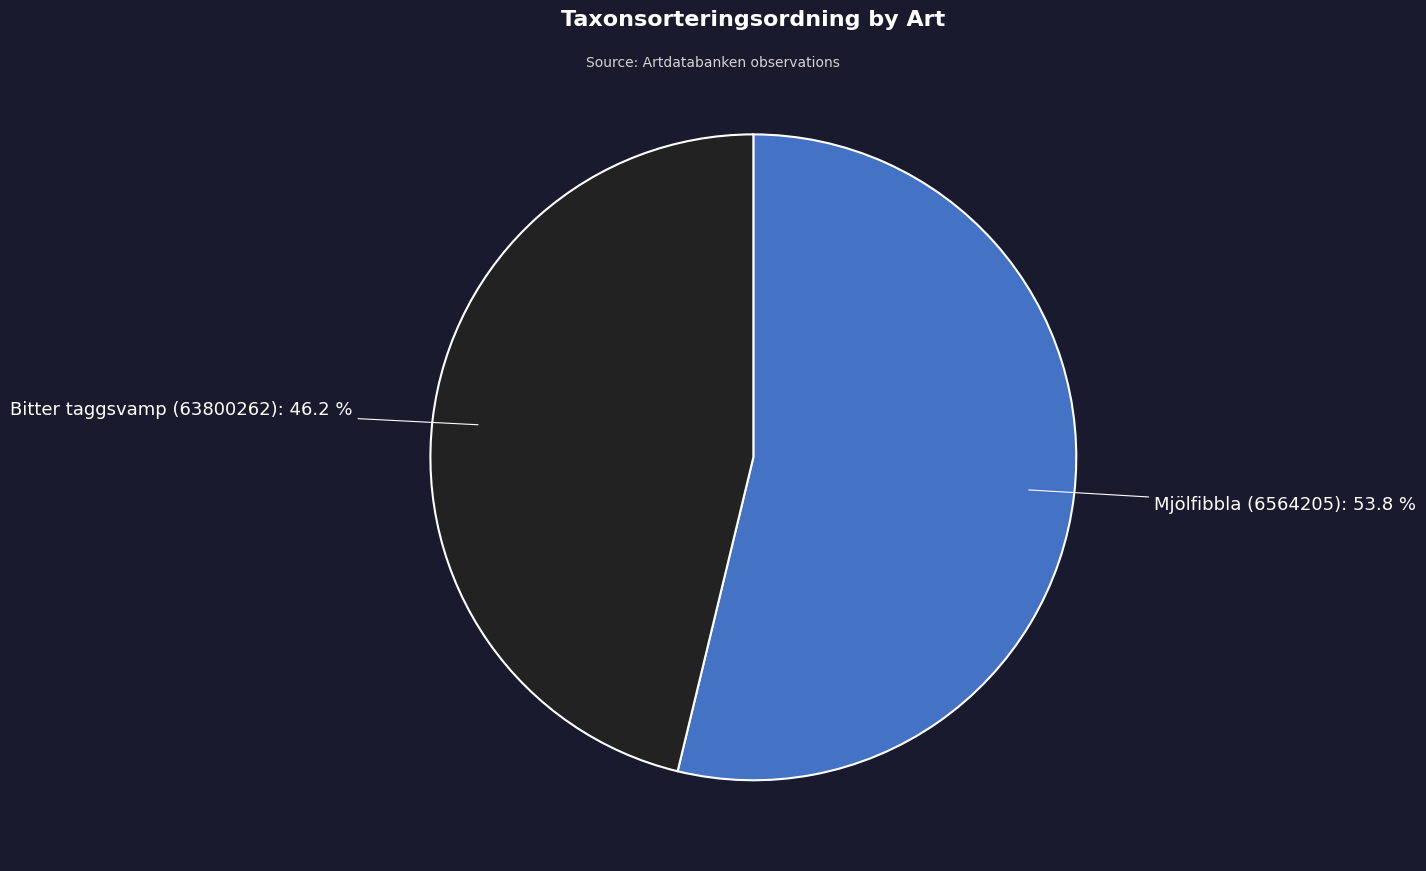

To the nearest percent, what is the difference between the Mjölfibbla (6564205) and Bitter taggsvamp (63800262) slice percentages?

8%